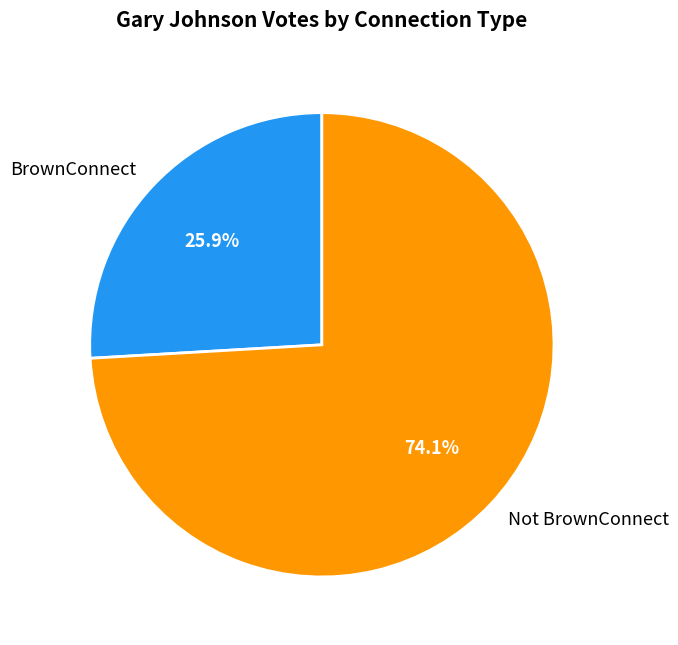

What is the smallest slice in the pie chart?

BrownConnect